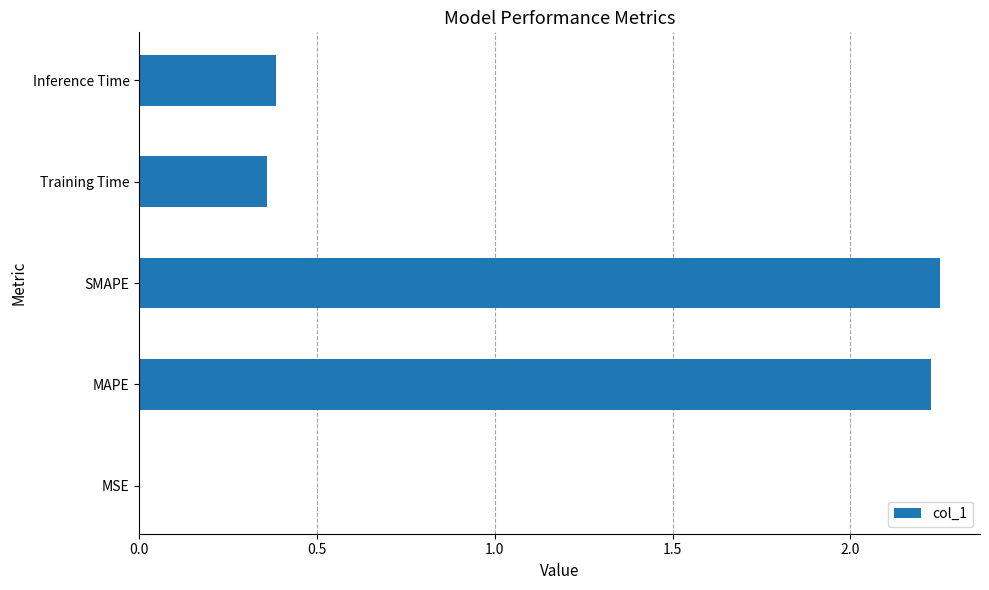

What is the sum of all values?

5.2